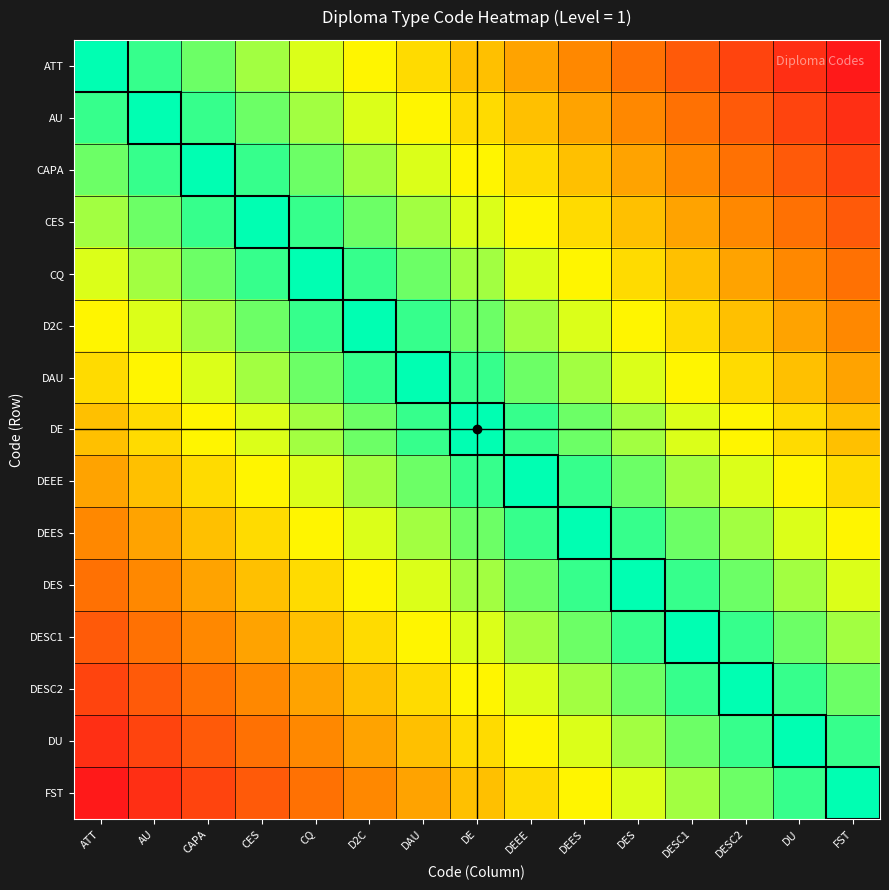

At which category does the chart reach its peak across all series?

ATT